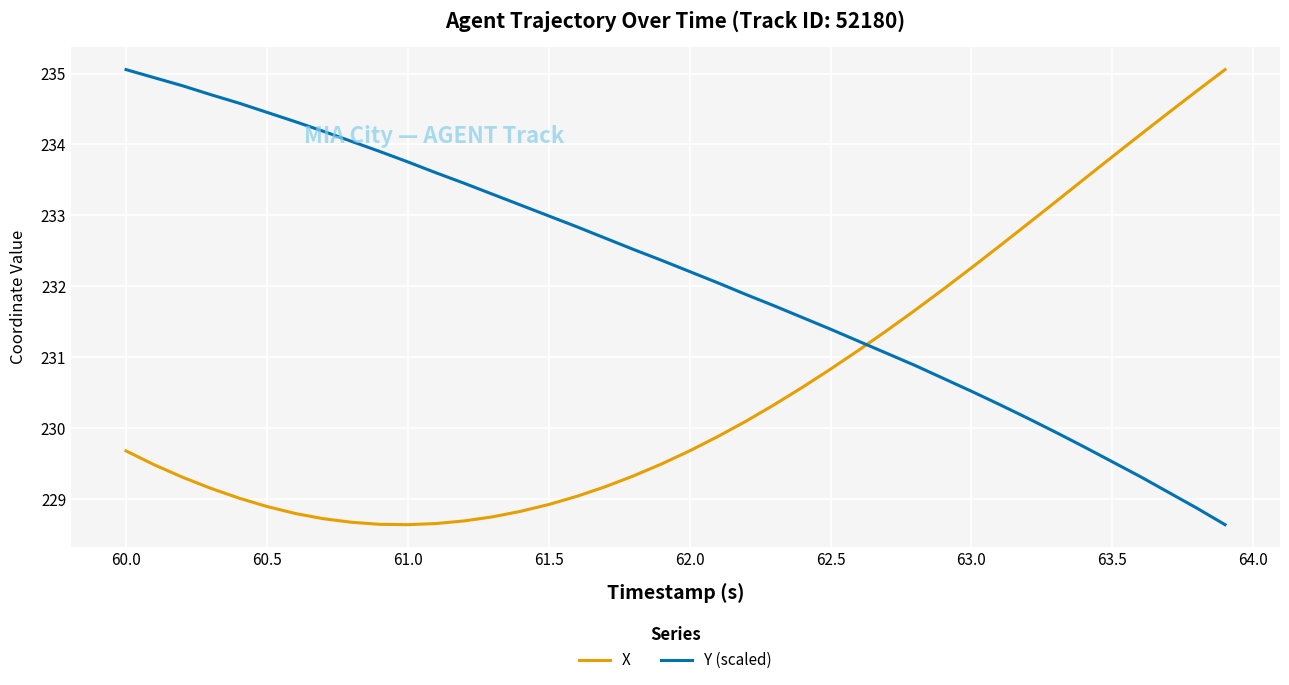

Which series has the largest total across all categories?

Y (scaled)